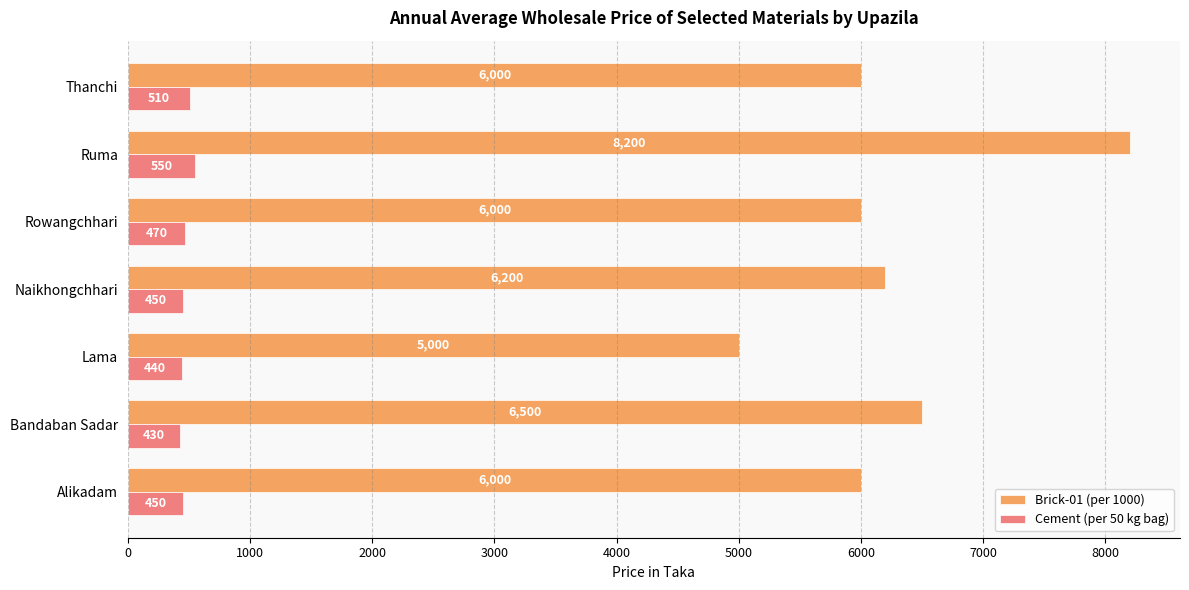

What is the difference between the highest and lowest values at Lama?

4560